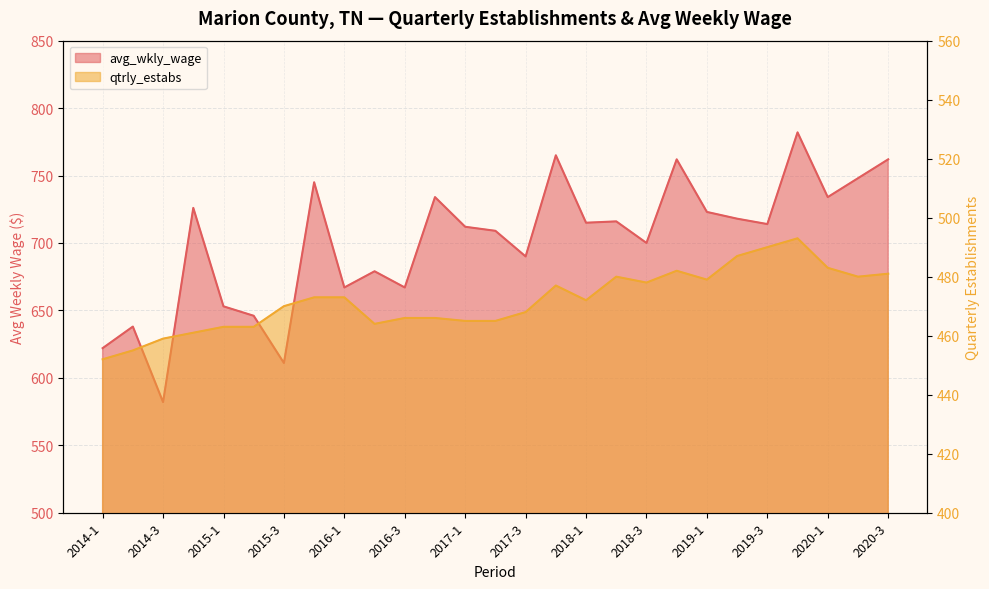

What is the spread (max minus min) of values at 2018-3?

222